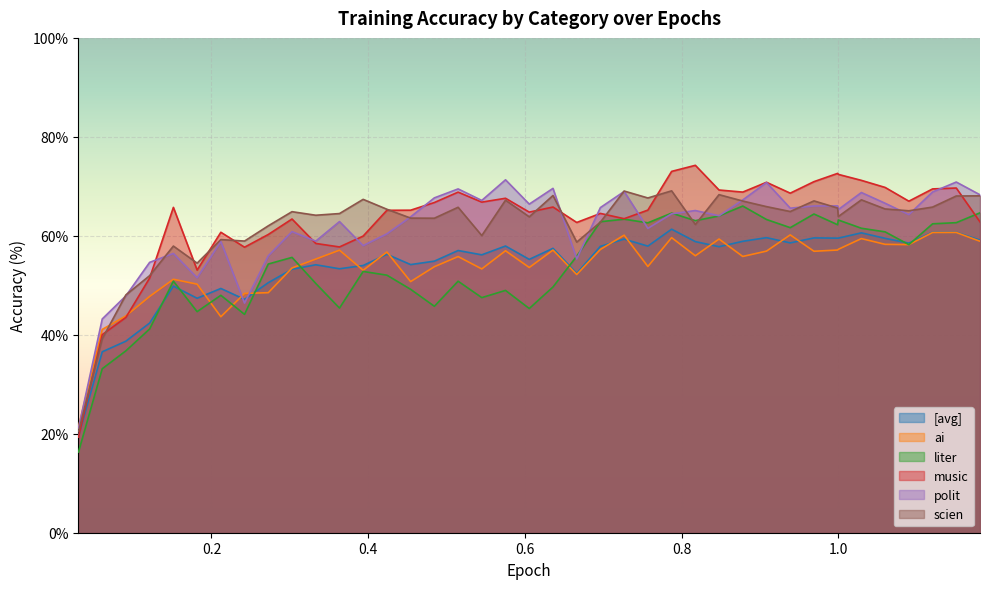

What is the difference between the second highest and minimum values in the polit series?

49.7